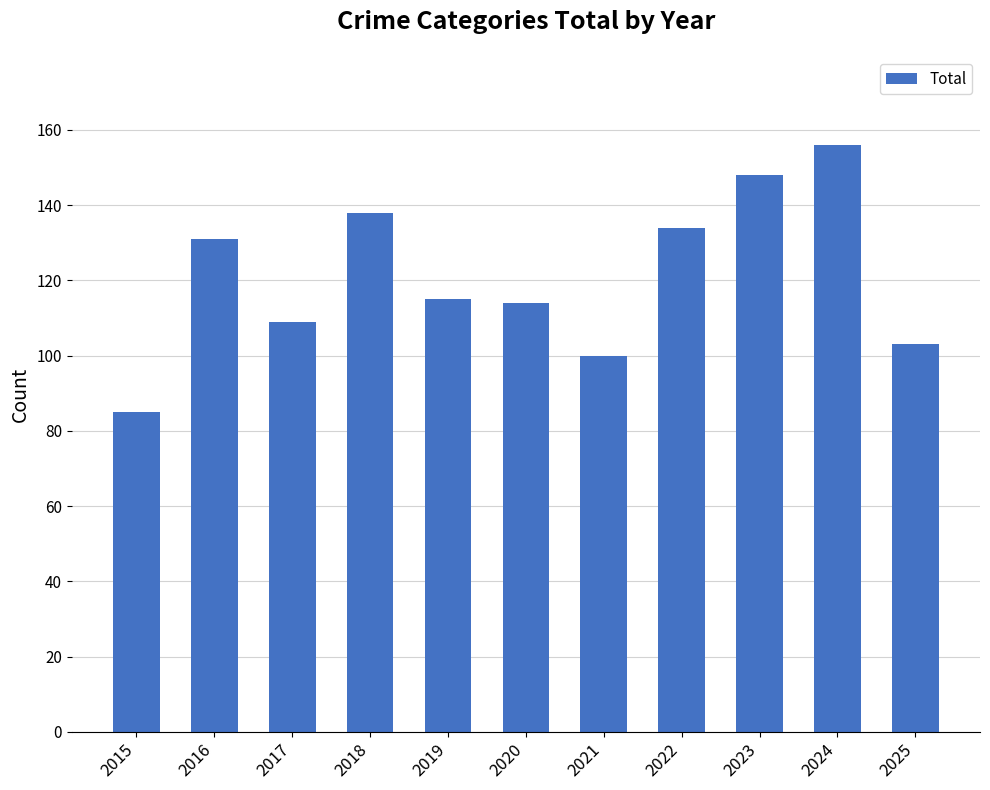

What is the value of the 6th bar from the left?

114